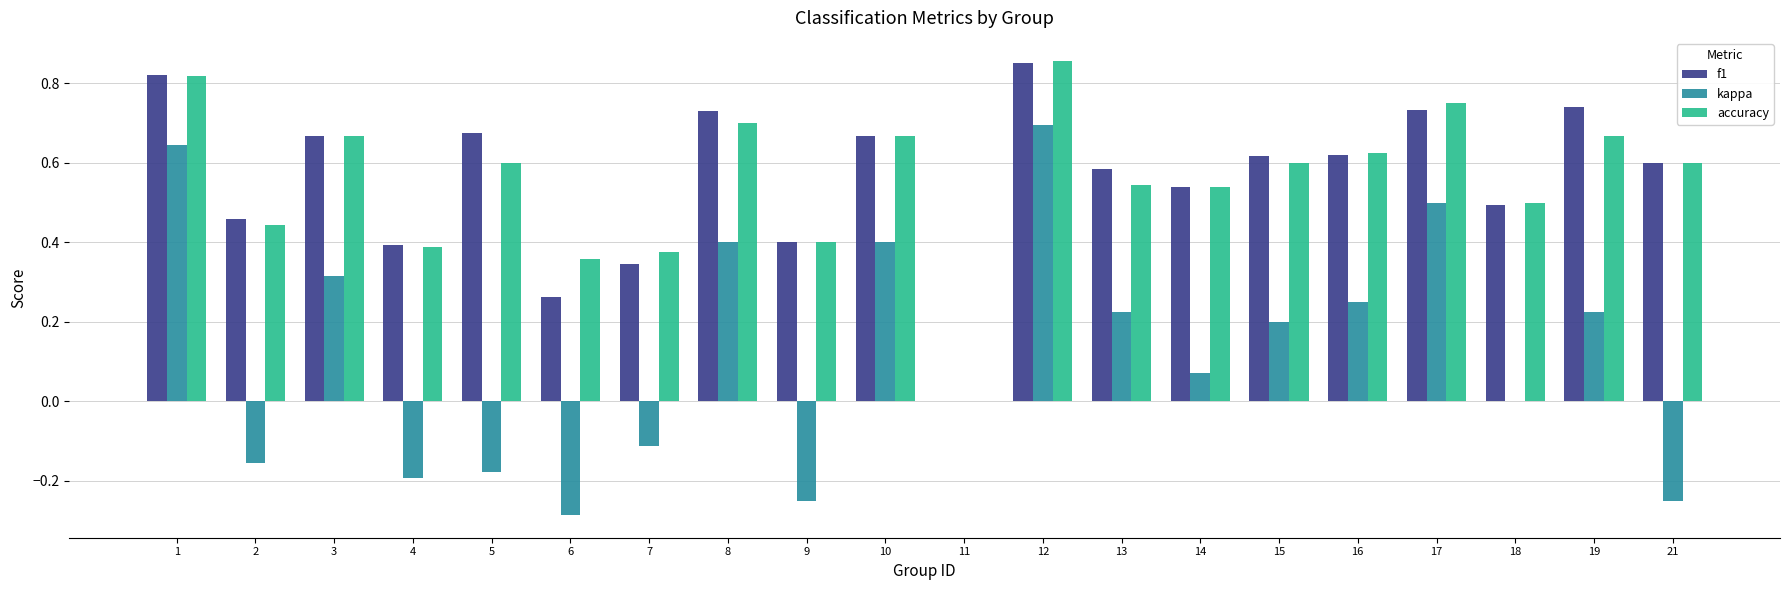

At which label does kappa reach its peak?

12